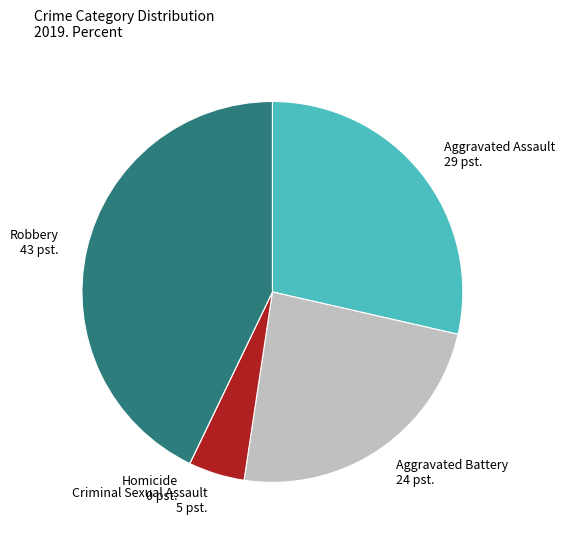

Do Aggravated Battery 24 pst. and Criminal Sexual Assault 5 pst. together represent more than half of the pie?

No